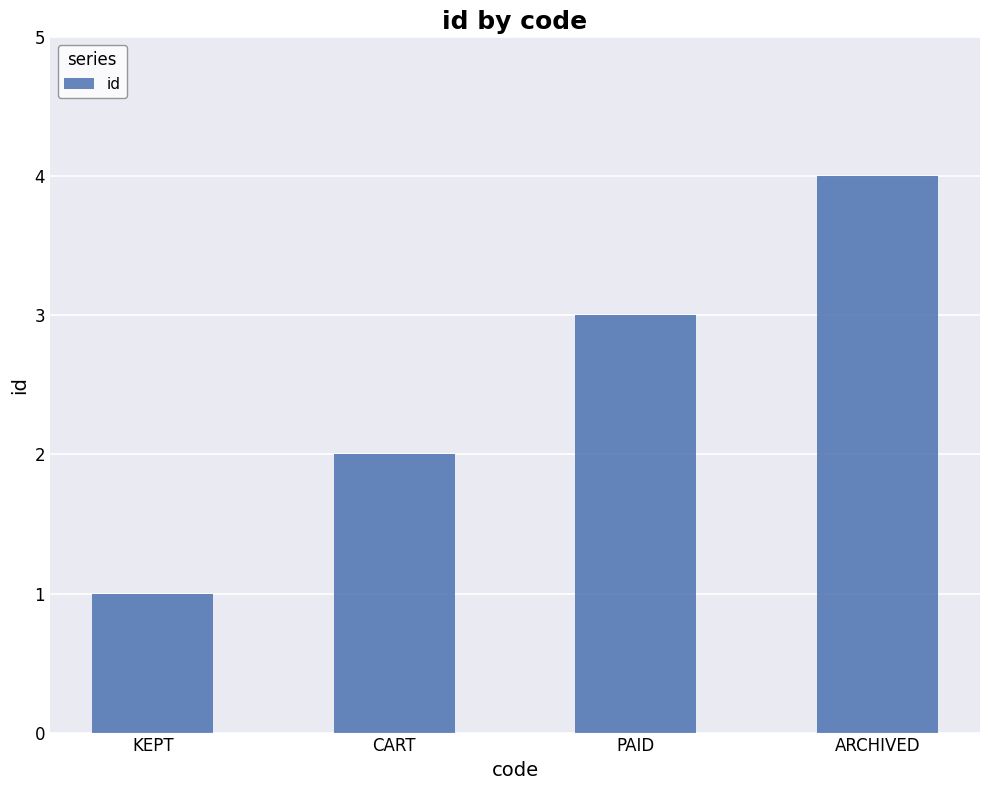

What is the difference between the maximum and second lowest values?

2